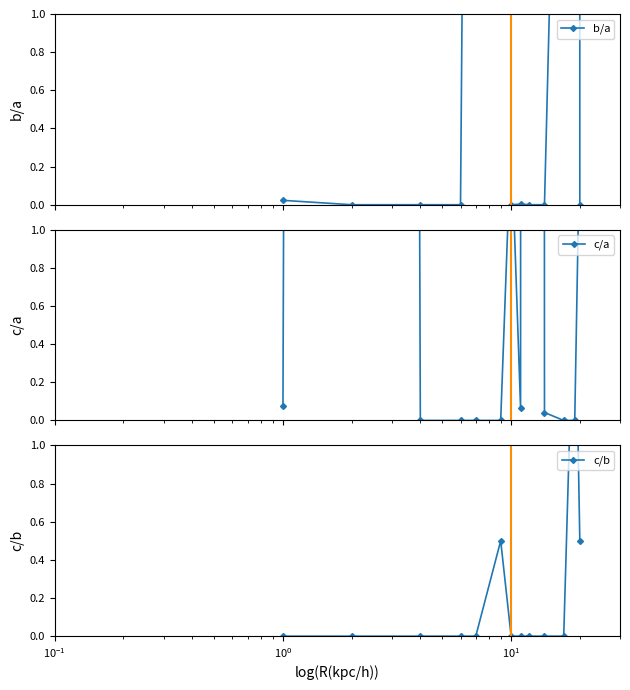

How many times do b/a and c/a cross each other?

3